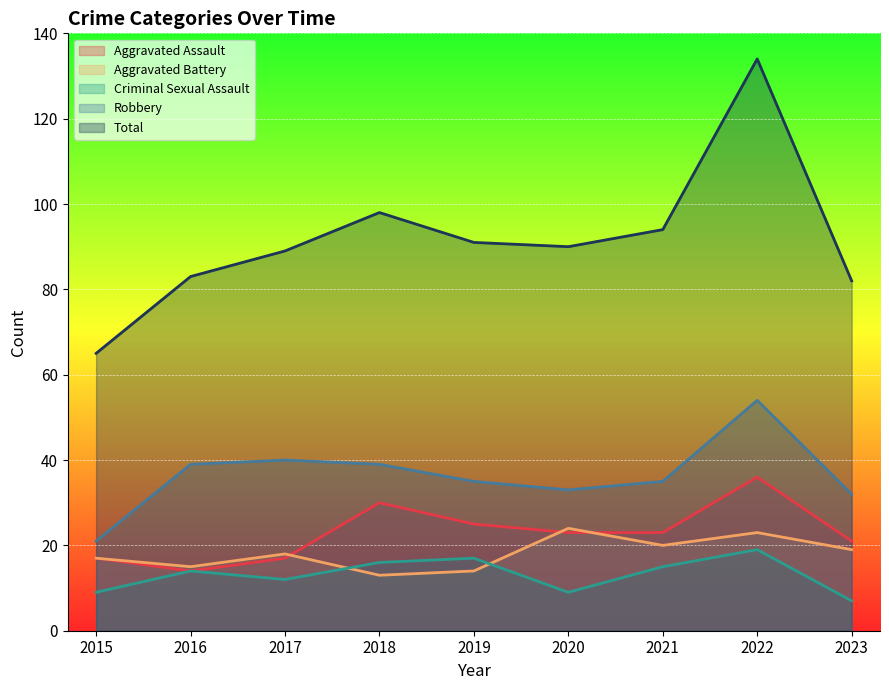

How many lines are shown in the chart?

5